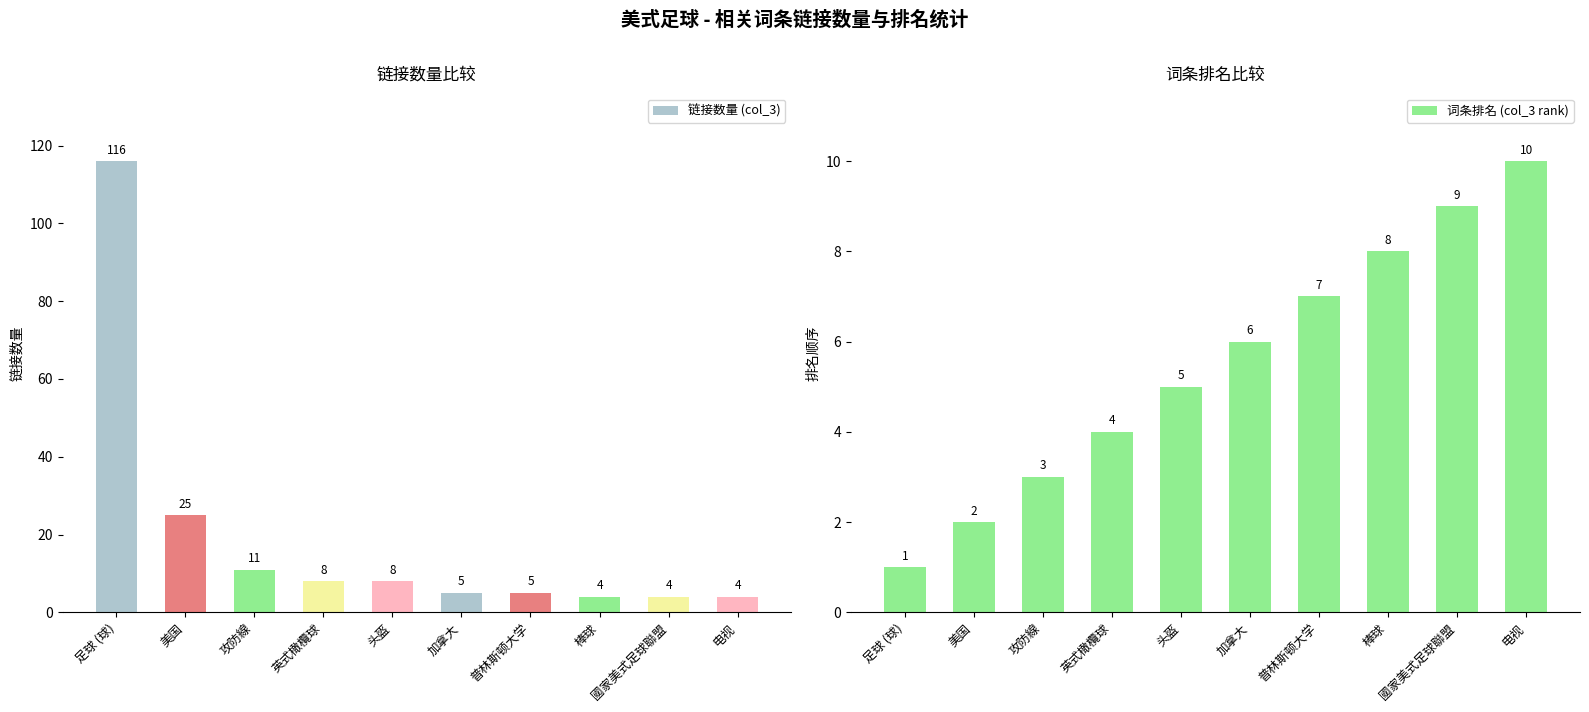

Does the chart contain any negative values?

No